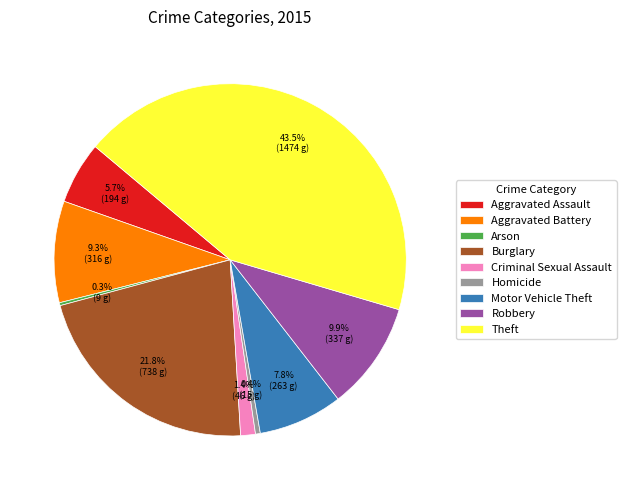

What percentage is NOT represented by Criminal Sexual Assault?

98.6%